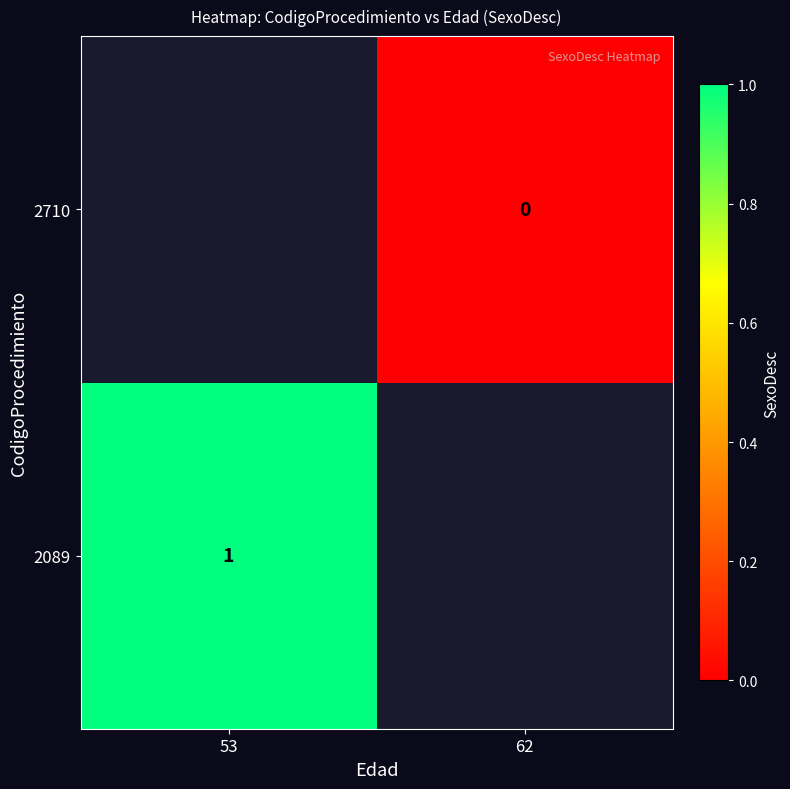

At which category does the chart reach its minimum across all series?

62